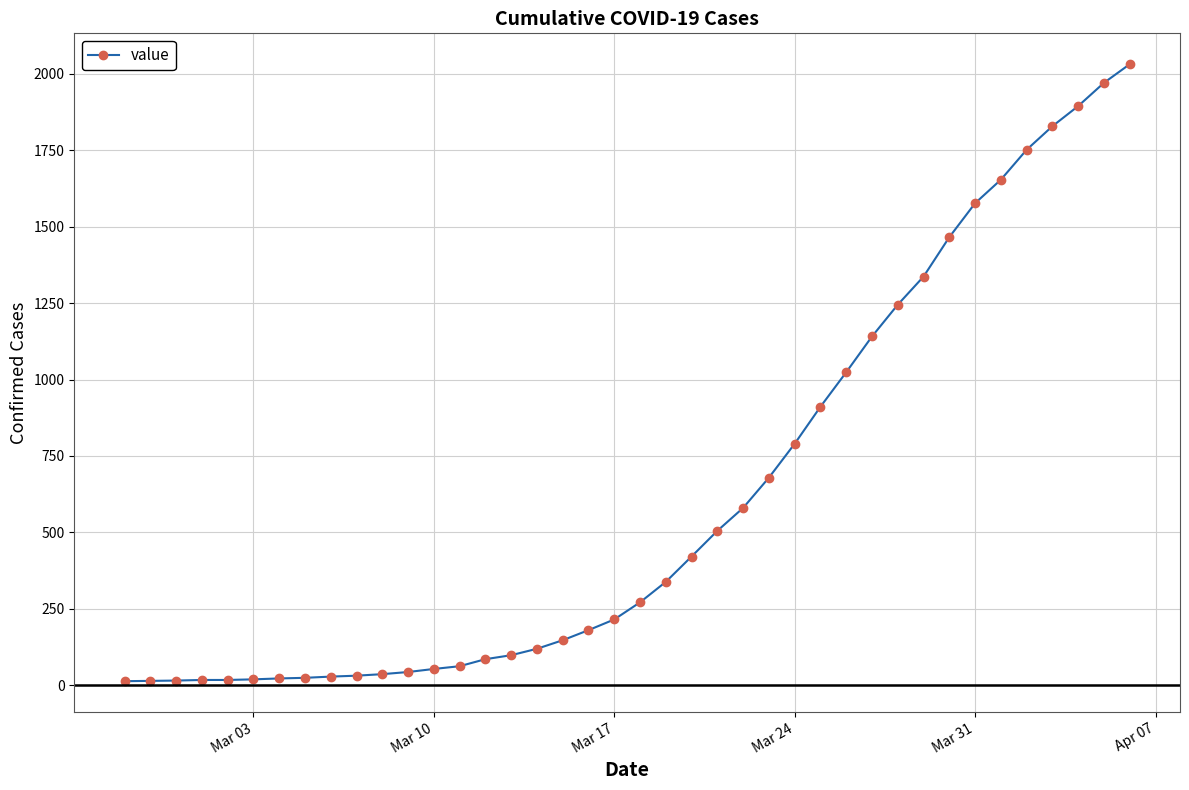

What is the difference between the maximum and minimum values?

2019